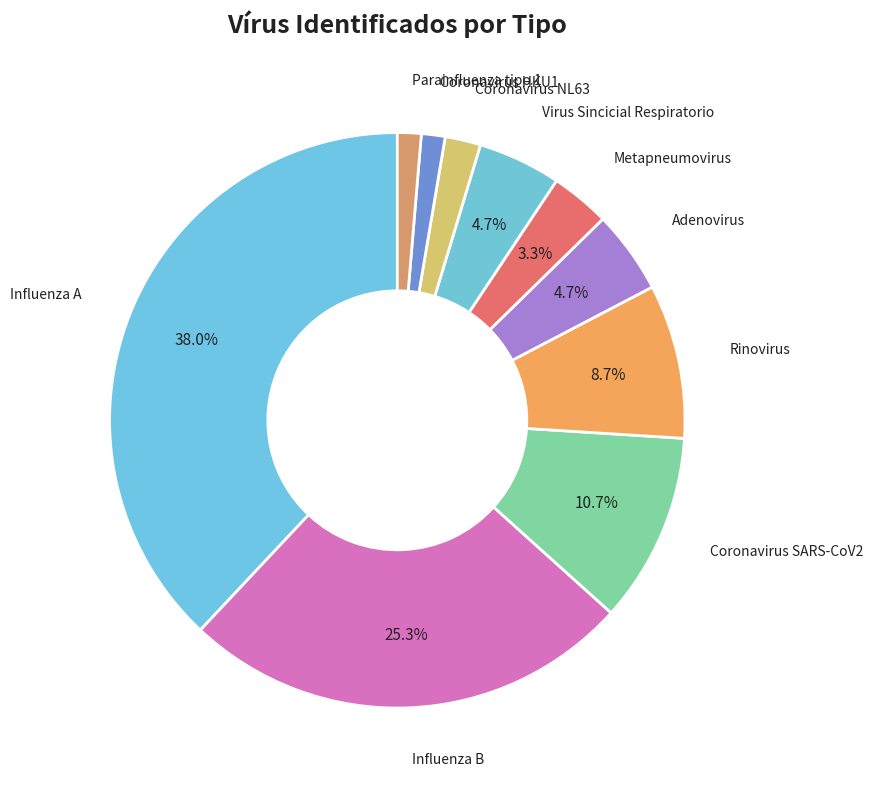

What is the largest slice in the pie chart?

Influenza A